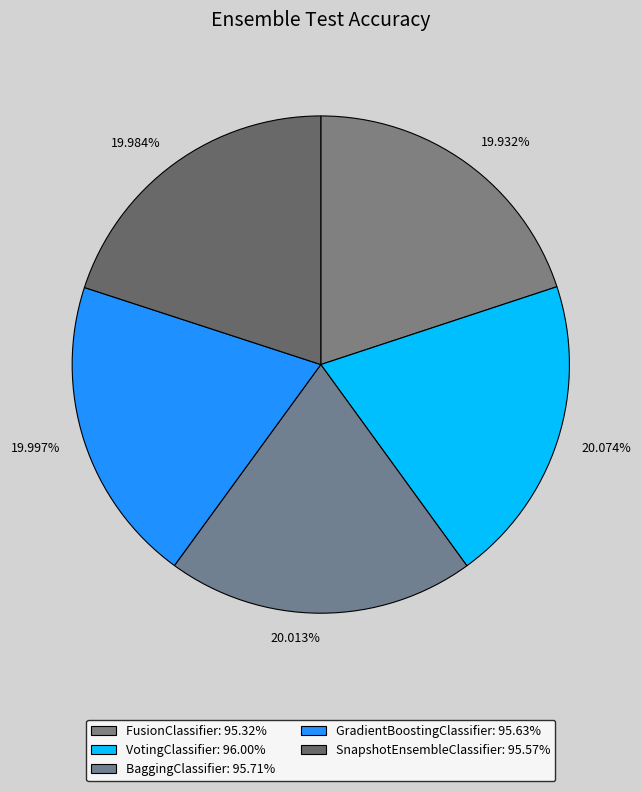

How many segments does this pie chart have?

5